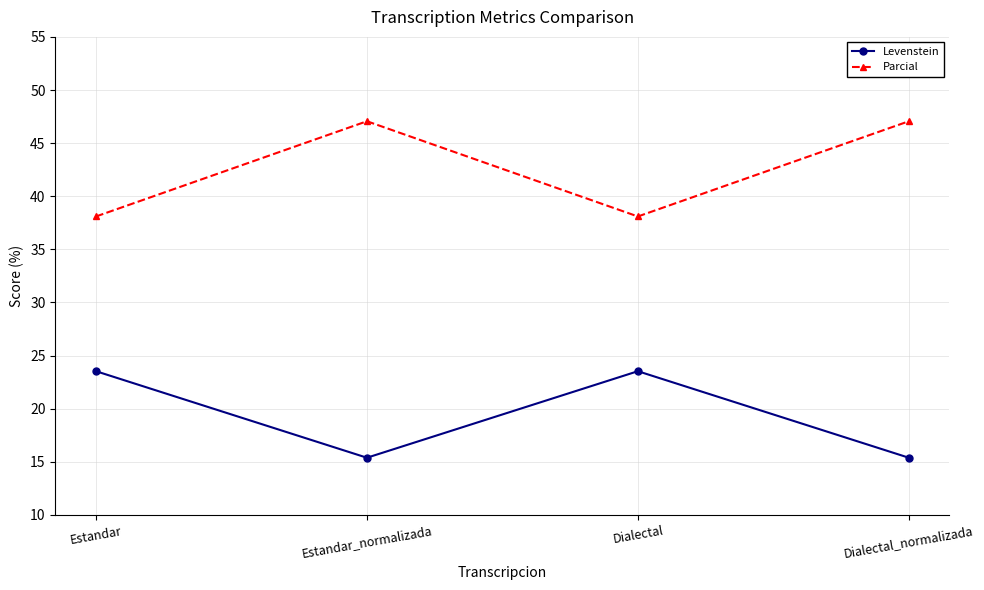

What is the label of the 3rd point from the left?

Dialectal